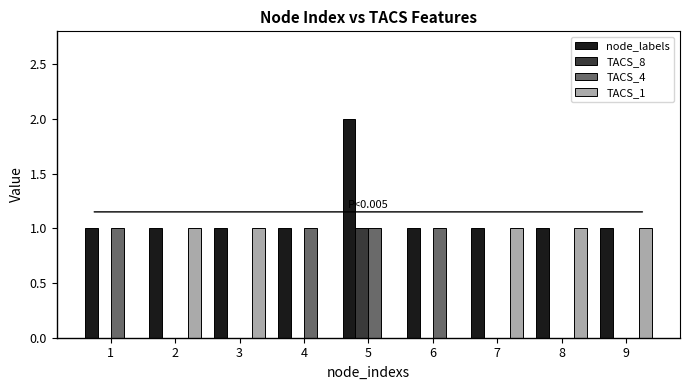

What is the sum of all TACS_4 values?

4